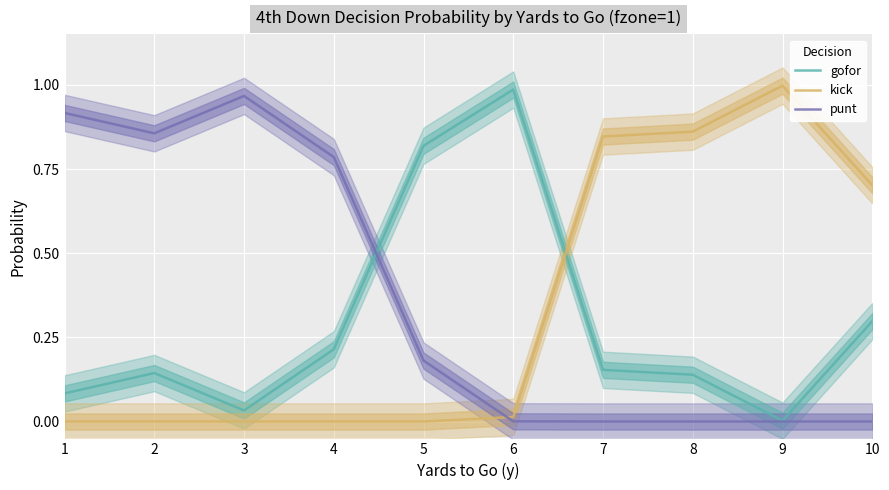

The value of gofor at 1 is 0.0. True or false?

False